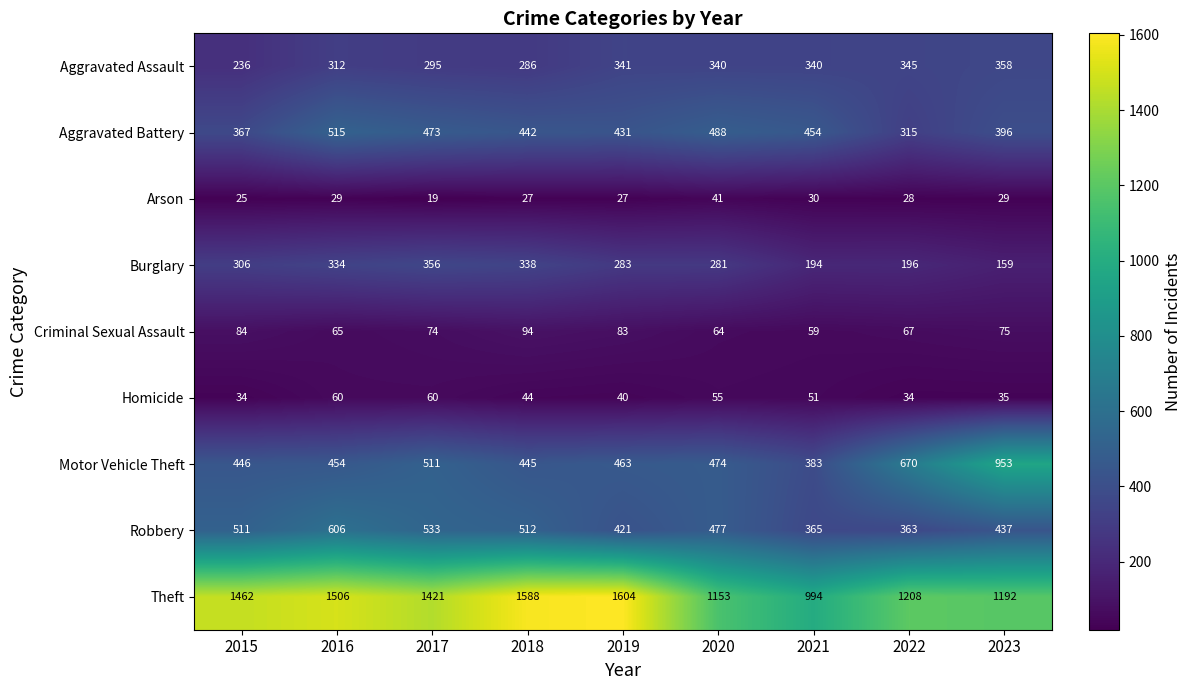

Rank the series by their maximum value, from highest to lowest.

Theft, Motor Vehicle Theft, Robbery, Aggravated Battery, Aggravated Assault, Burglary, Criminal Sexual Assault, Homicide, Arson